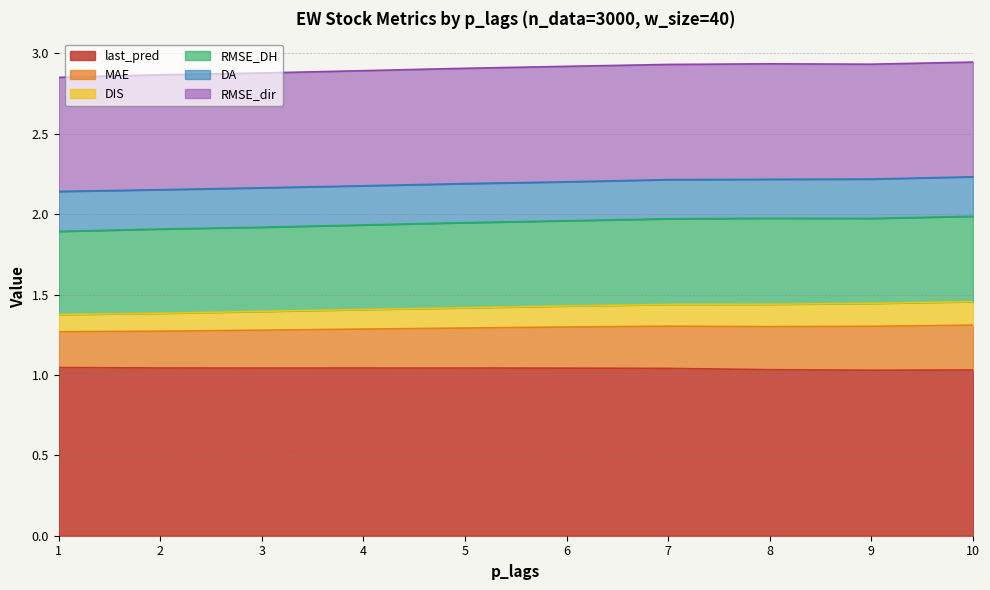

What are all the series names shown in the legend?

last_pred, MAE, DIS, RMSE_DH, DA, RMSE_dir